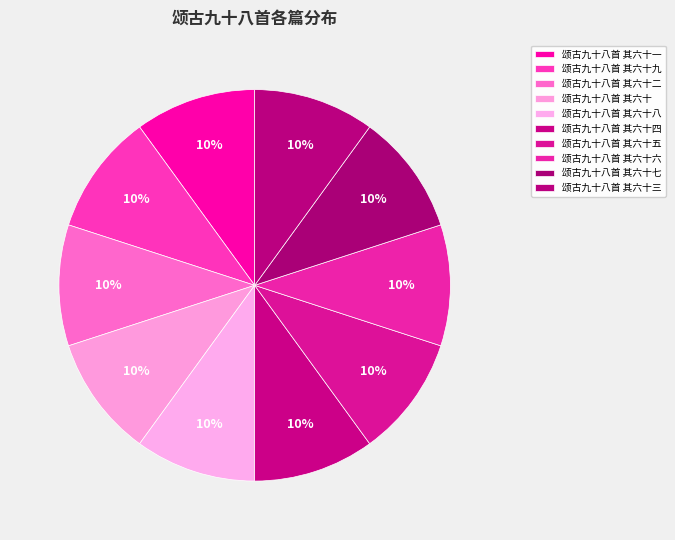

How many segments does this pie chart have?

10